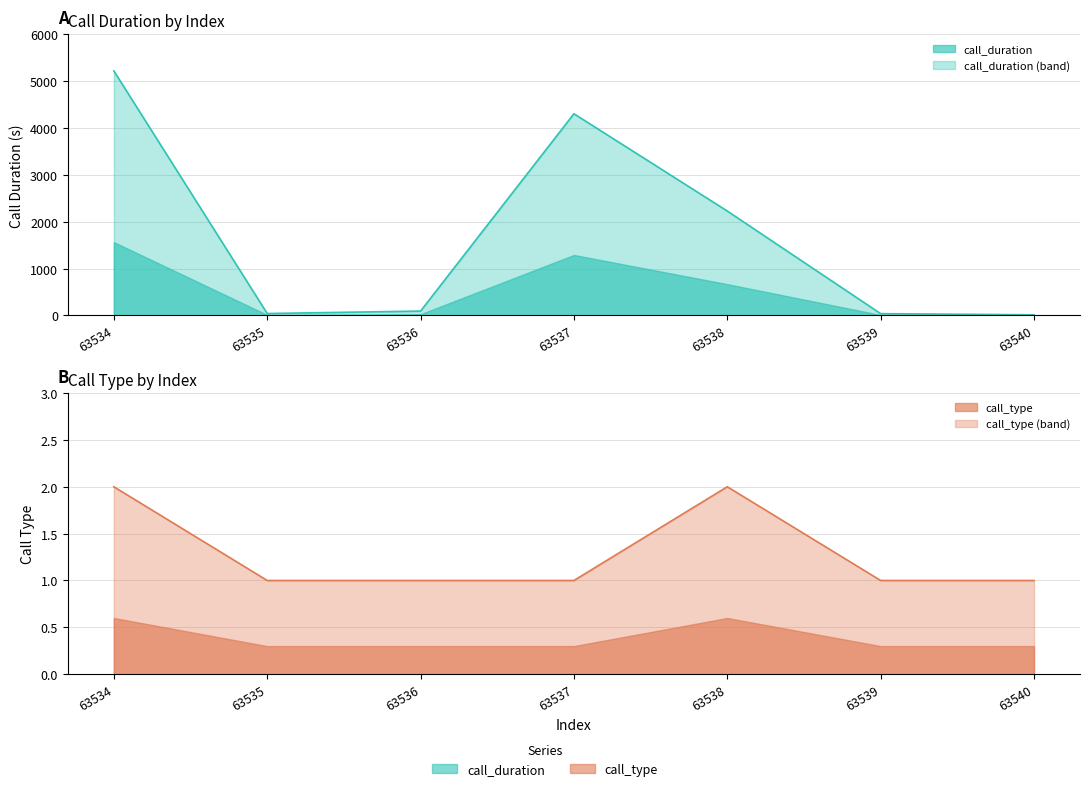

Rank the series by their maximum value, from highest to lowest.

call_duration, call_type